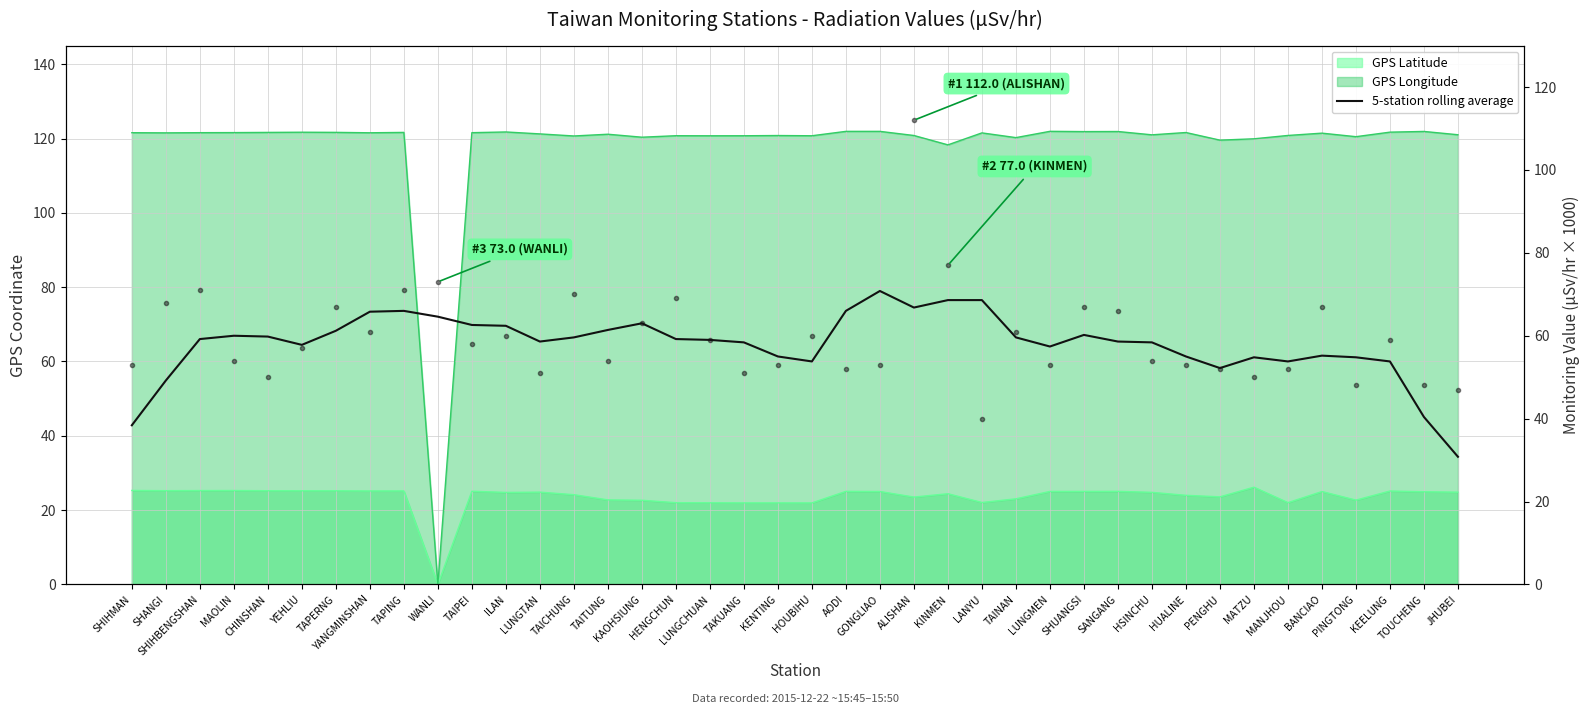

Is it true that 5-station rolling average equals 93.4 at TAITUNG?

False